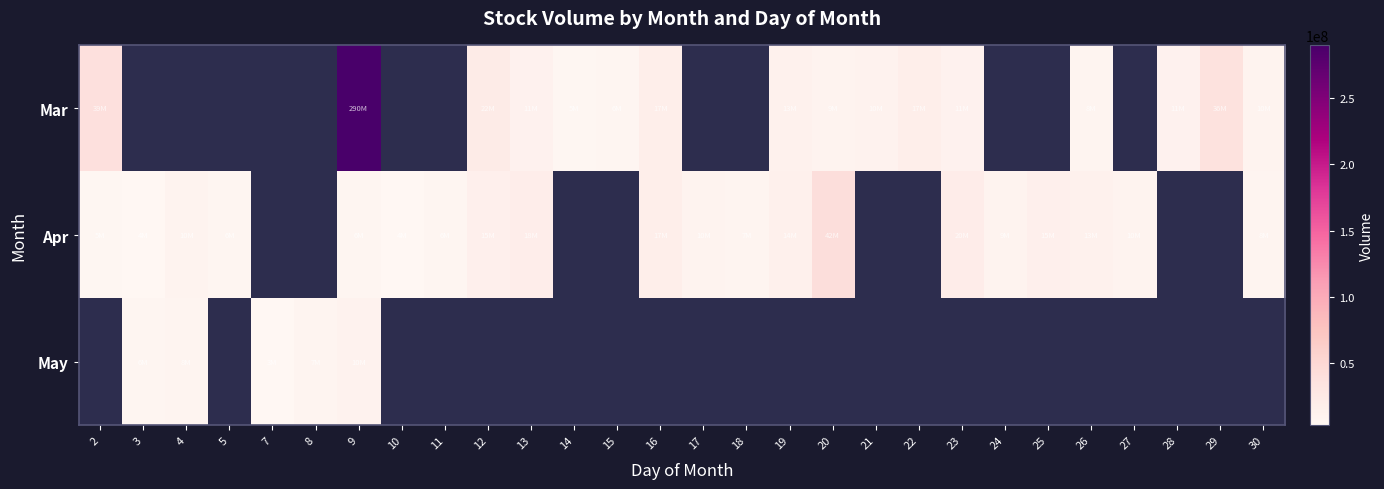

The Apr series shows 6119972.0 at 9. True or false?

True